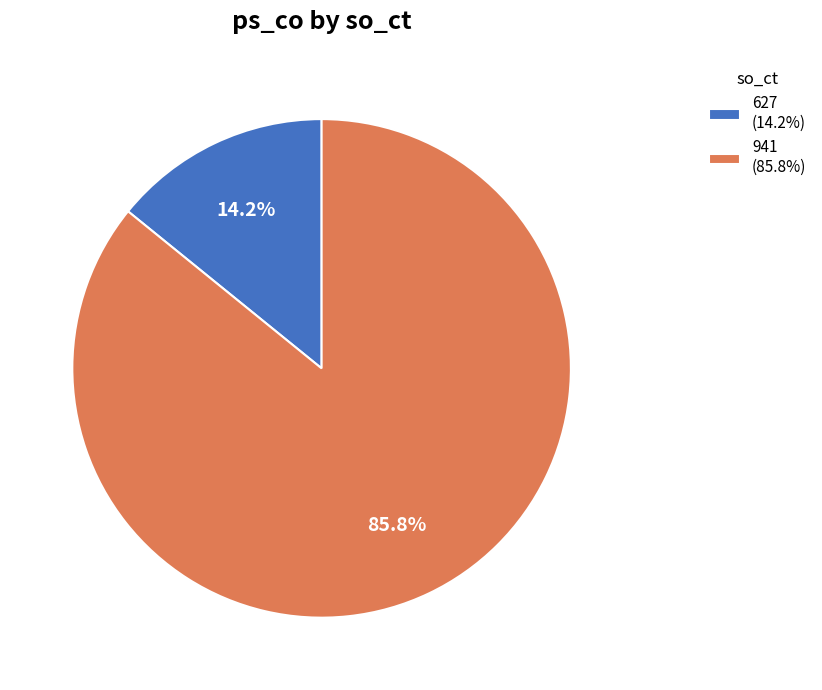

Count the number of slices in the pie.

2